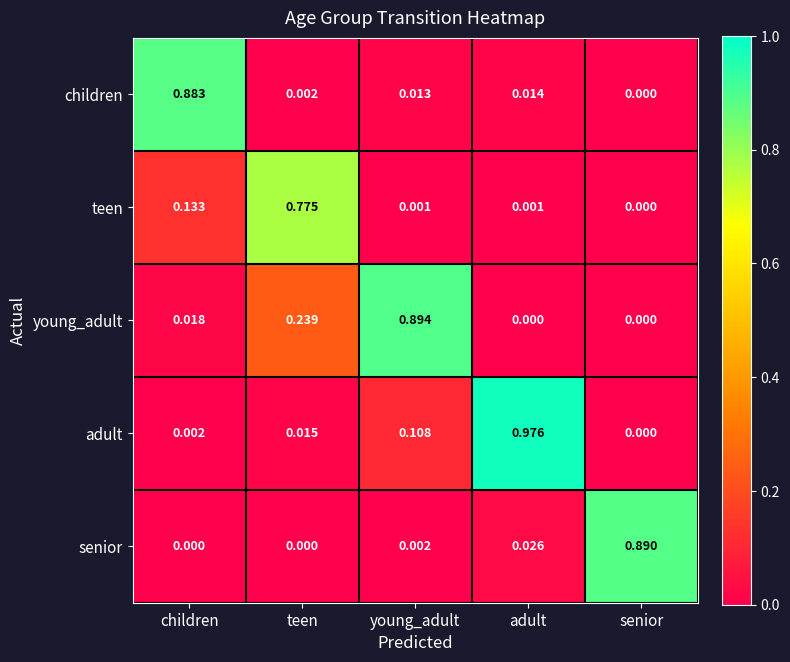

List the series in order of their peak value, lowest first.

teen, children, senior, young_adult, adult